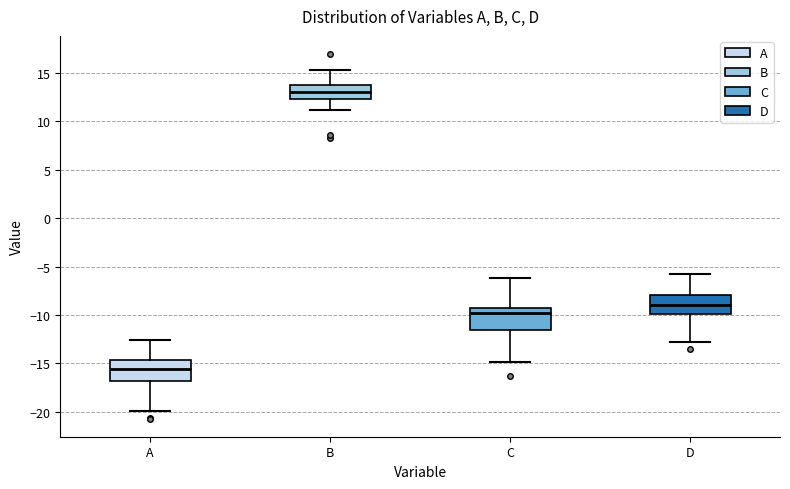

Reading left to right, transcribe this box plot: for each box, give where its median line is, the range the box spans, and where its two whiskers end, as read against the y-axis. The values are not printed on the chart, so give them approximately, as read against the axis.

A: median -15.5, box -17.0 to -14.5, whiskers -20.0 to -12.5
B: median 13.0, box 12.5 to 14.0, whiskers 11.0 to 15.5
C: median -10.0, box -11.5 to -9.5, whiskers -15.0 to -6.0
D: median -9.0, box -10.0 to -8.0, whiskers -13.0 to -5.5